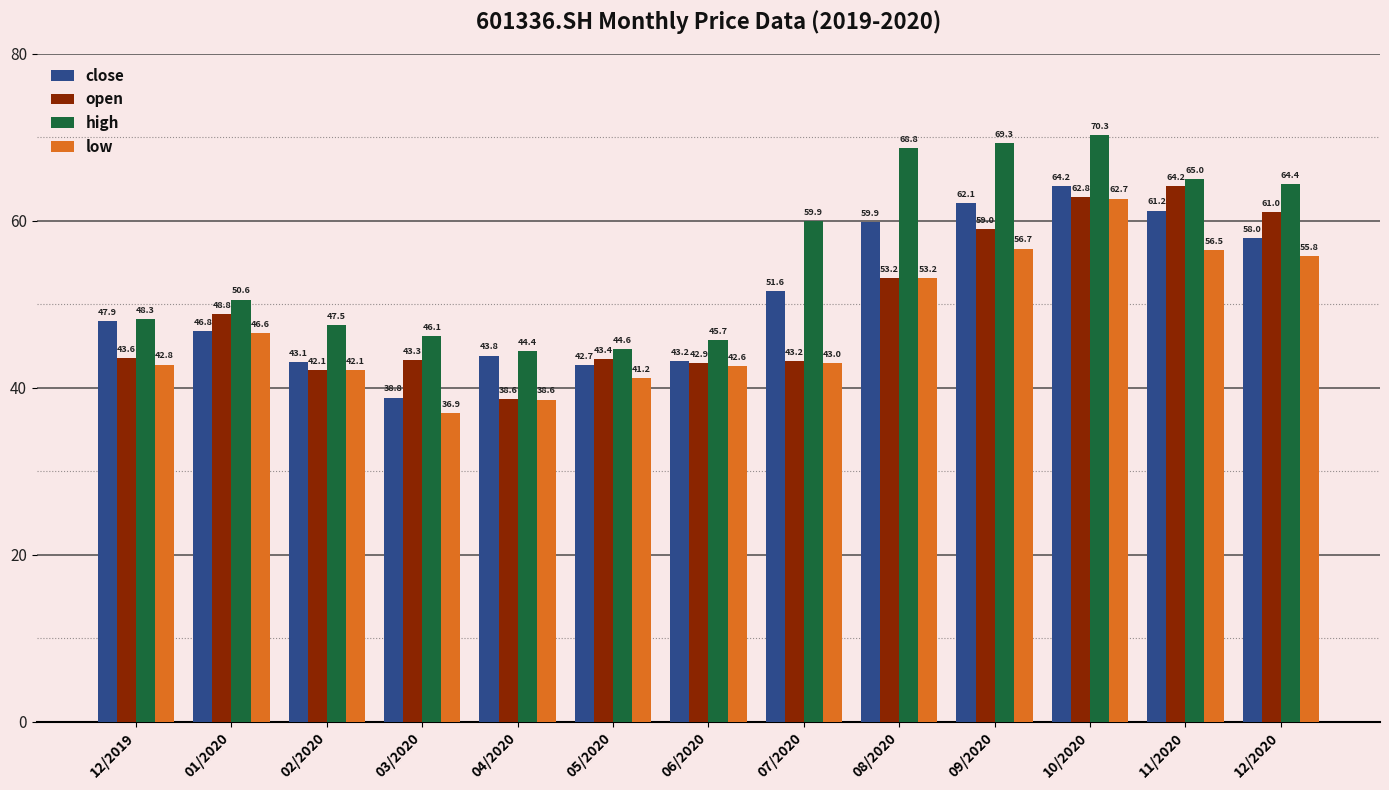

Rank the series by their average value, from lowest to highest.

low, open, close, high